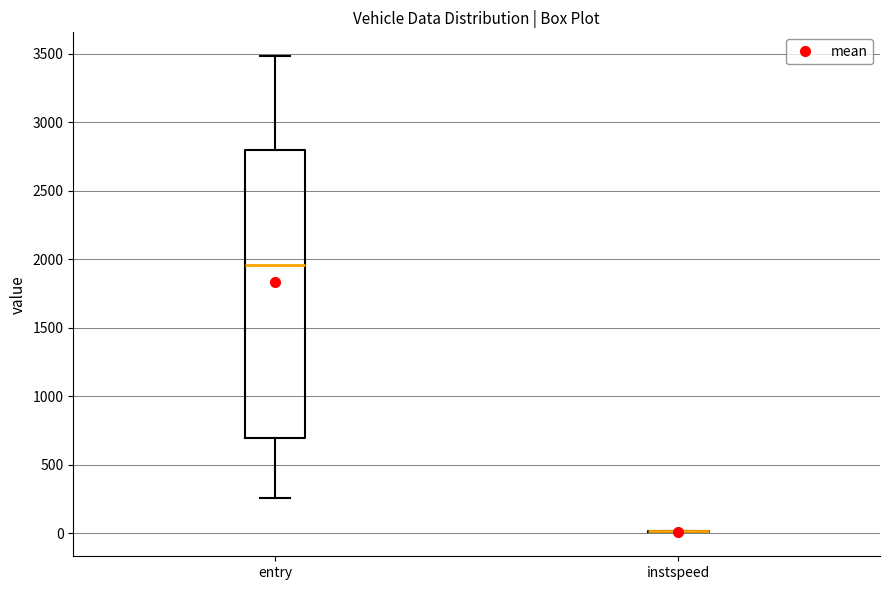

Reading left to right, transcribe this box plot: for each box, give where its median line is, the range the box spans, and where its two whiskers end, as read against the y-axis. The values are not printed on the chart, so give them approximately, as read against the axis.

entry: median 1950, box 700 to 2800, whiskers 250 to 3500
instspeed: box collapsed to a line at 0, whiskers 0 to 0